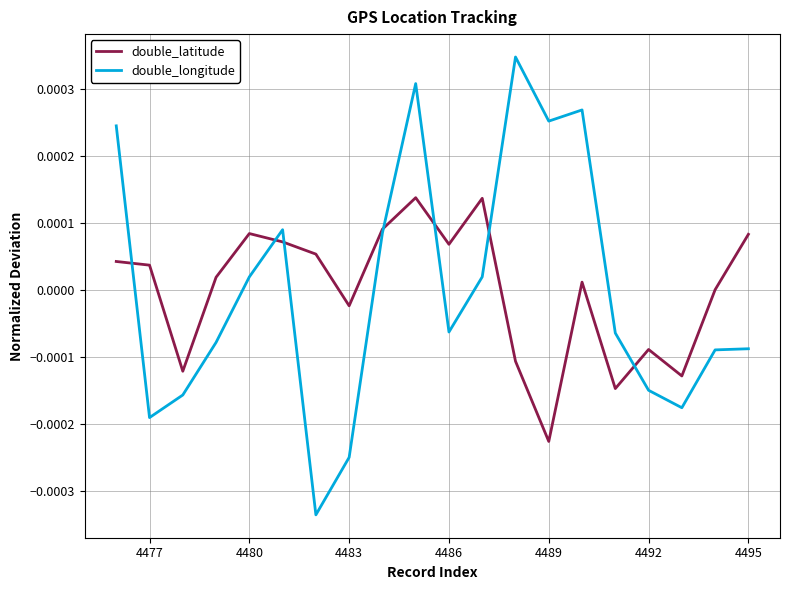

Which series ends up on top after the final intersection of double_latitude and double_longitude?

double_latitude